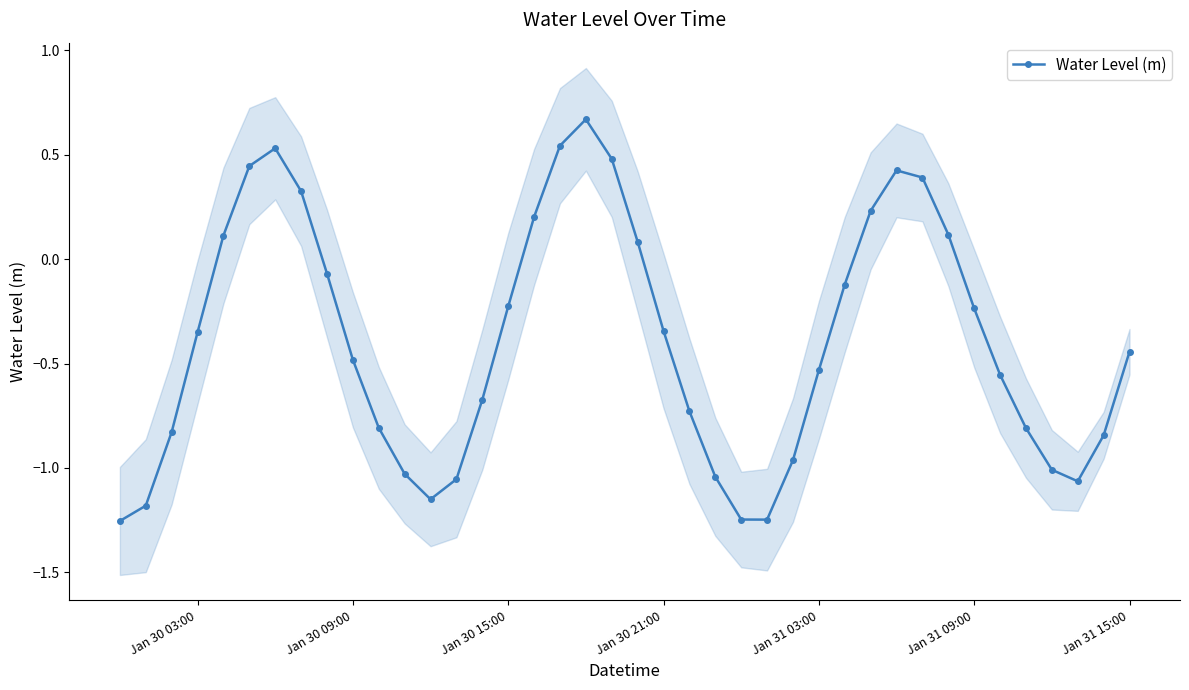

In Water Level (m), how many points are lower than both neighbors (excluding endpoints)?

3